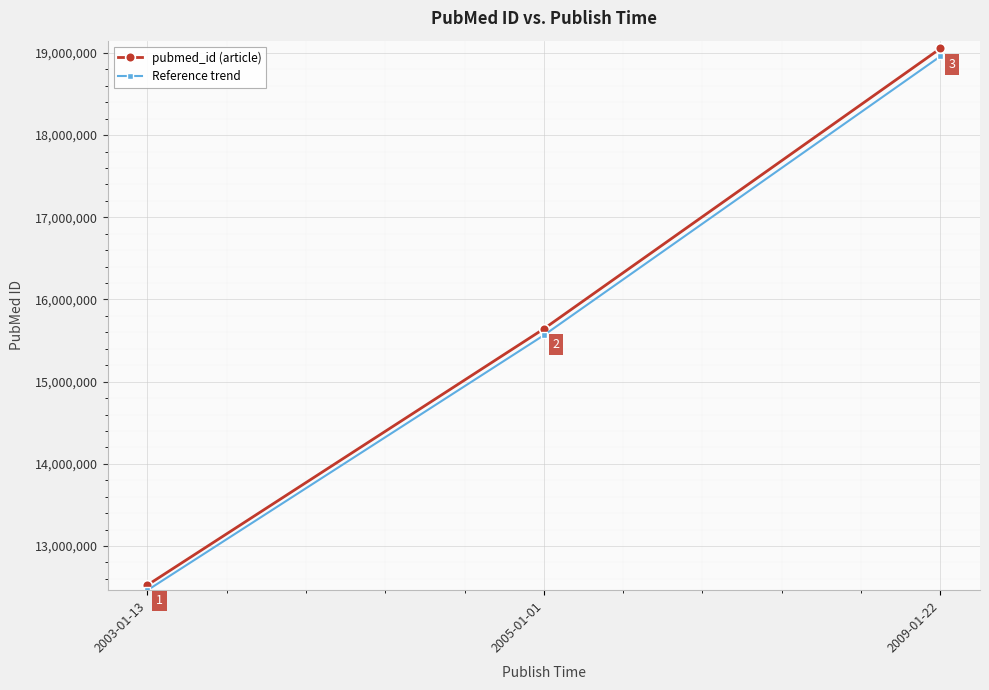

What is the label of the 2nd point from the right?

2005-01-01